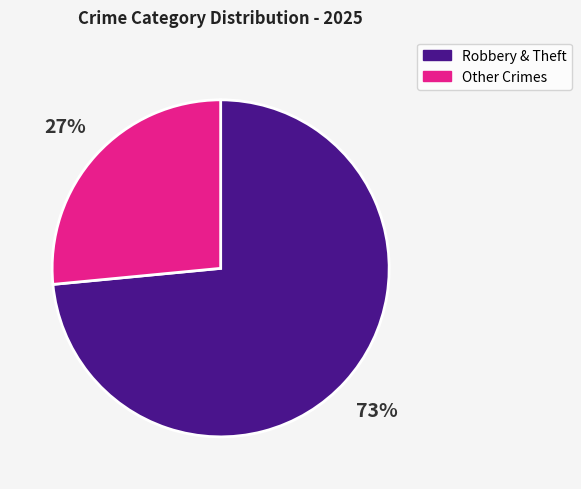

Is it true that Other Crimes is 35% of the pie?

False